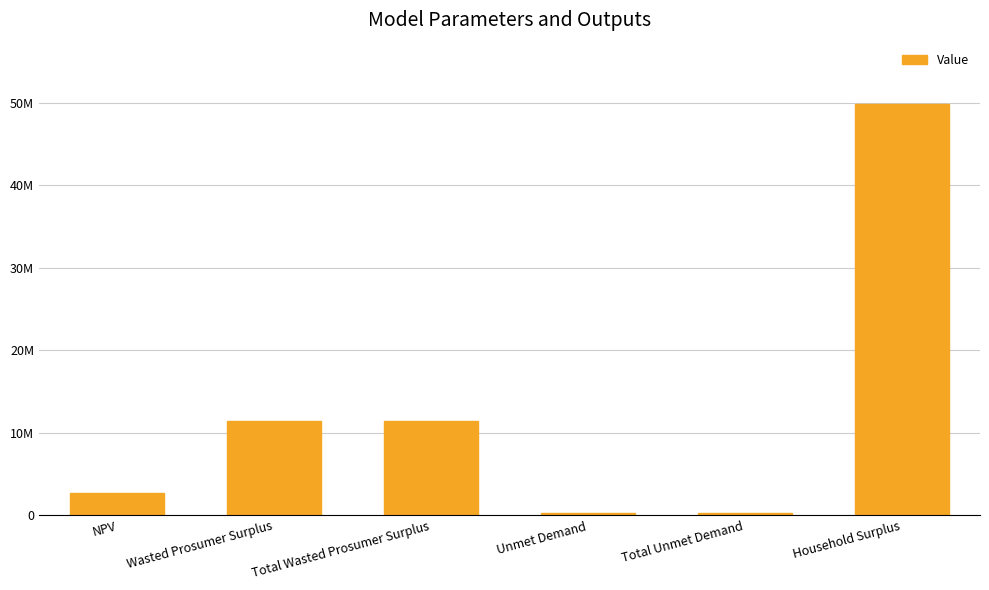

Where is the data nearest to the value 25056521?

Wasted Prosumer Surplus